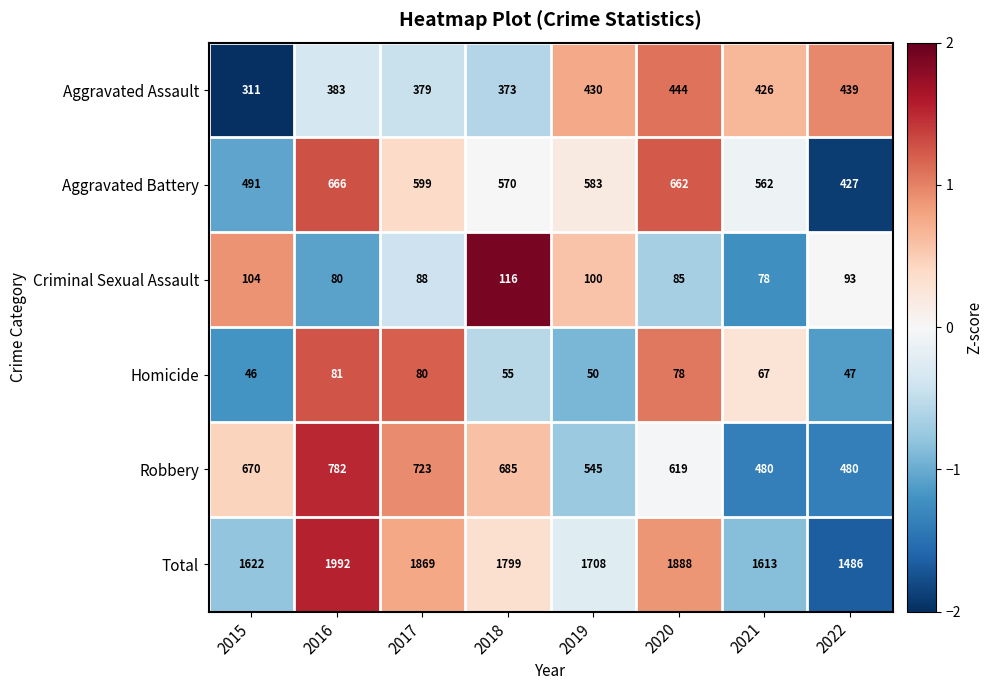

At which category is the sum across all series the highest?

2016